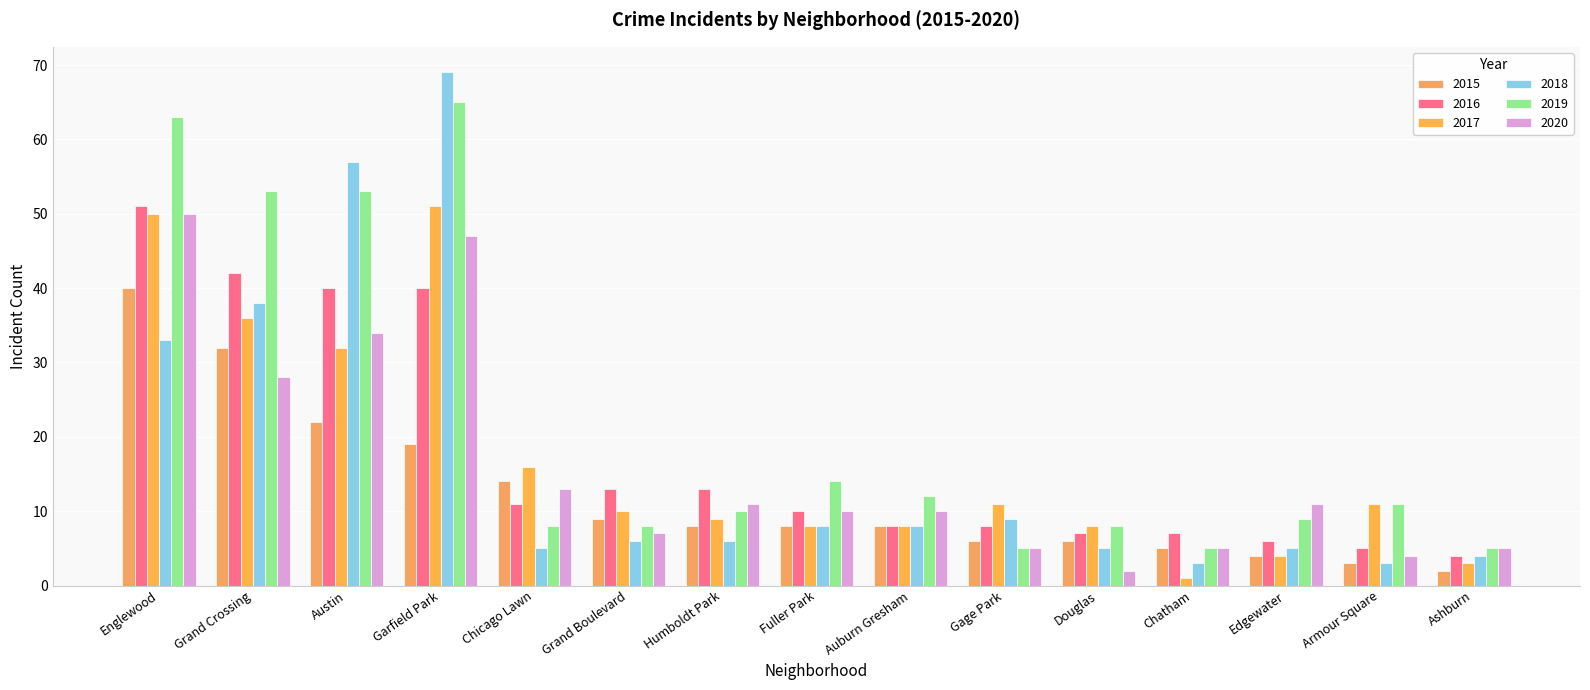

What is the sum of the 2020 values at Armour Square and Englewood?

54